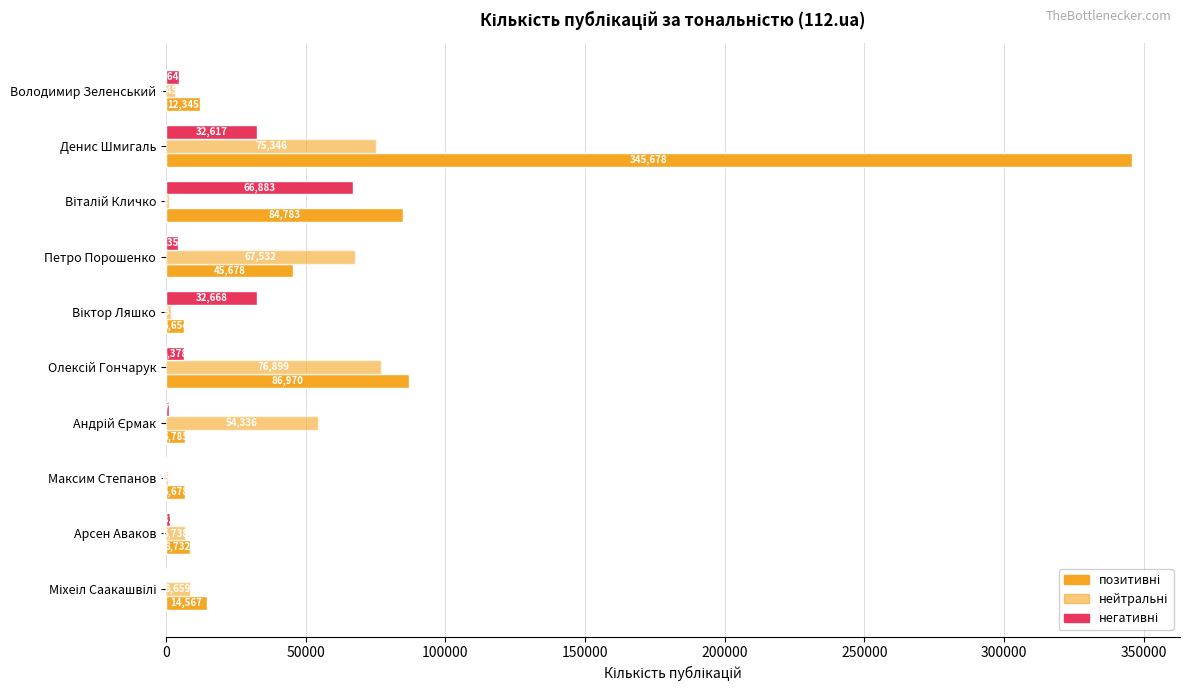

What is the lowest value of the негативні series?

87